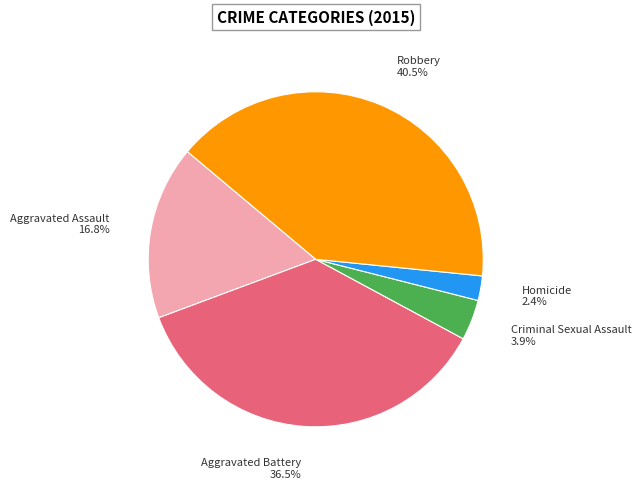

To the nearest percent, what is the average slice percentage?

20%